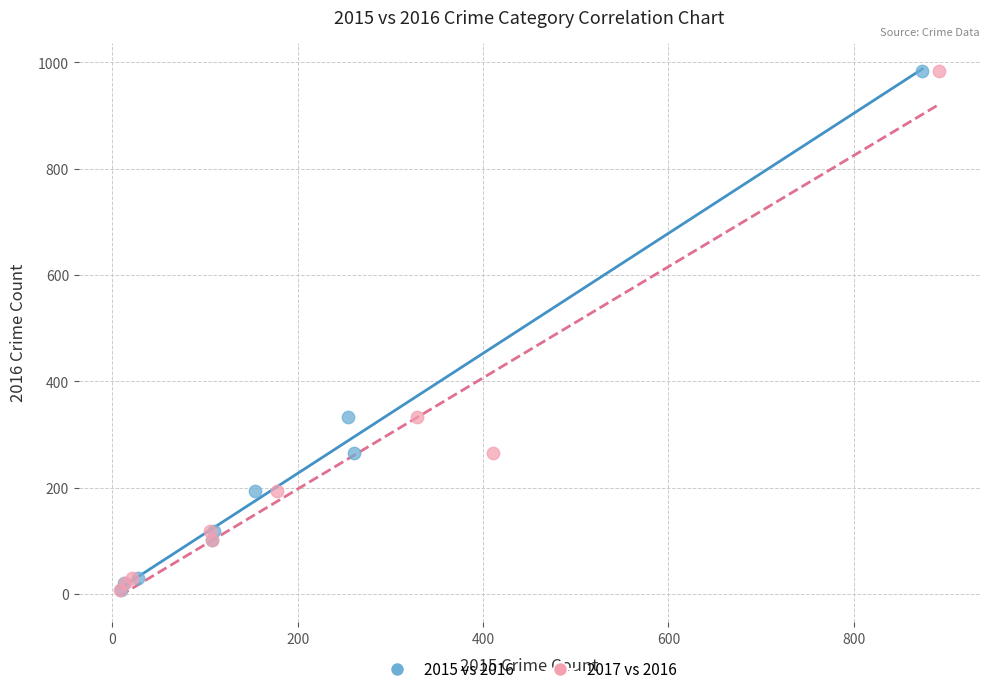

What are all the series names shown in the legend?

2015 vs 2016, 2017 vs 2016